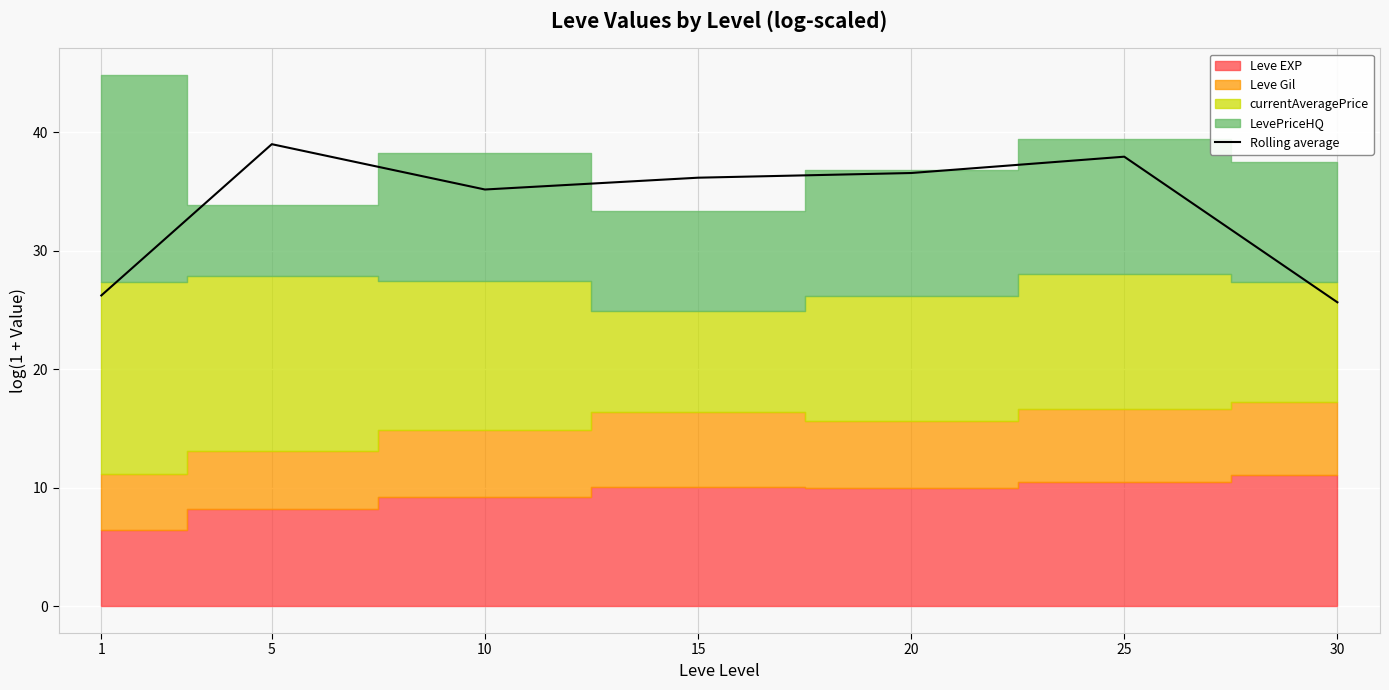

How many lines are shown in the chart?

1